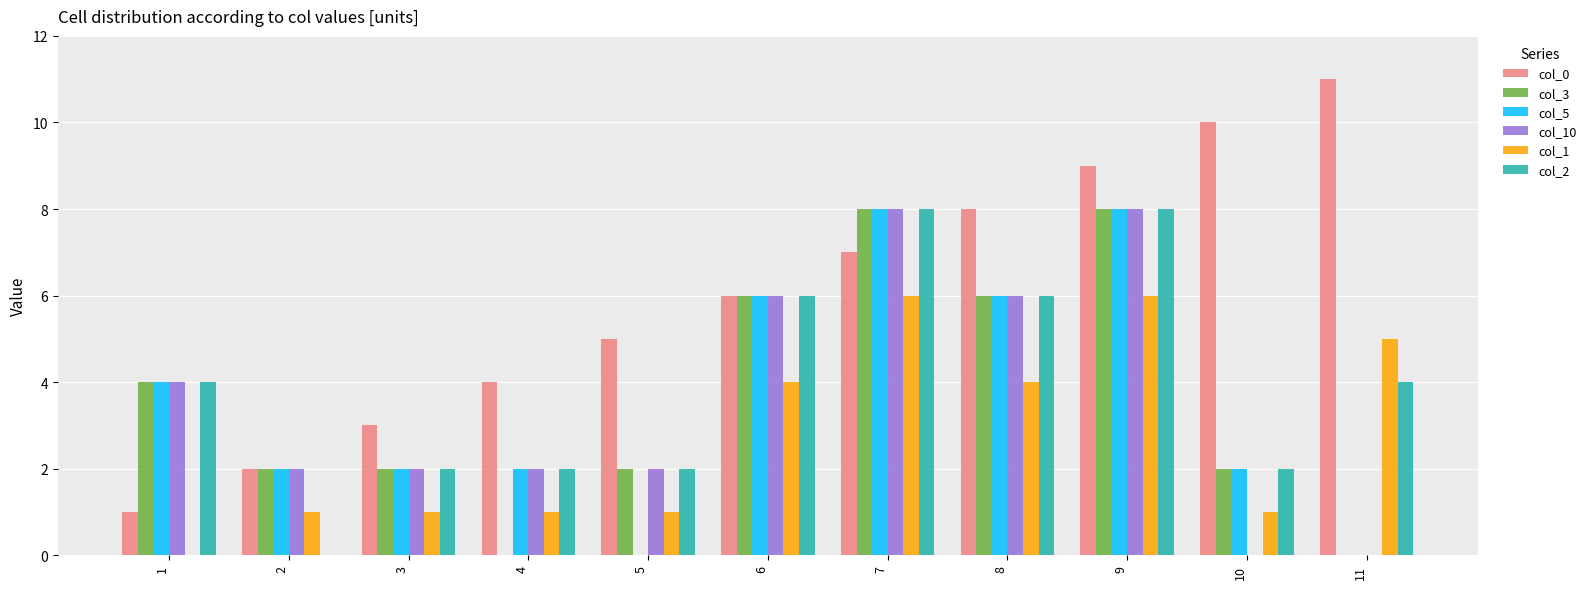

How many distinct data groups are displayed?

6